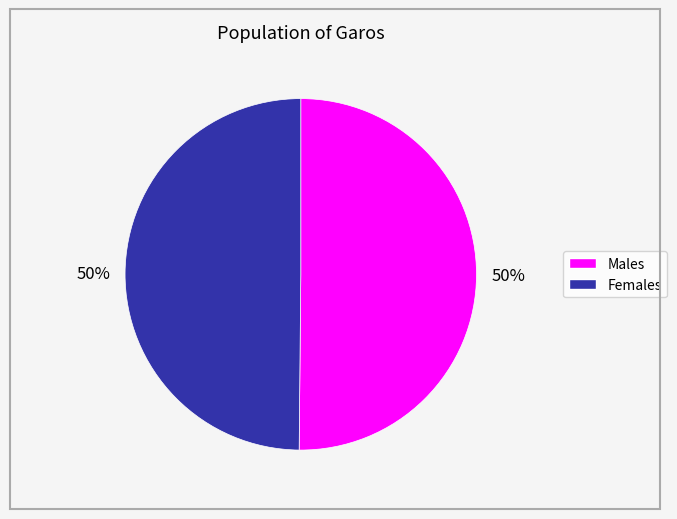

How many slices are in this pie chart?

2